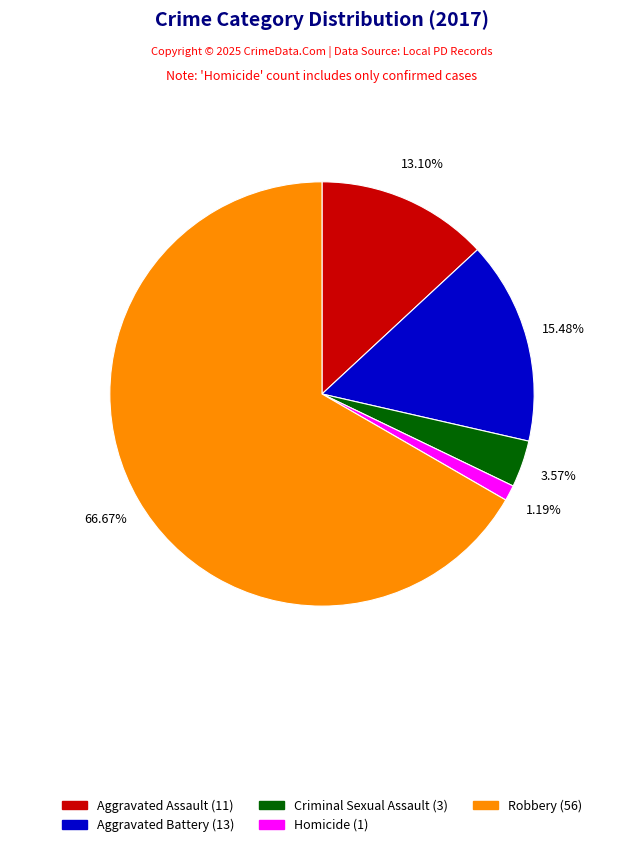

Approximately how many times larger is the value at Aggravated Assault compared to Criminal Sexual Assault?

3.7